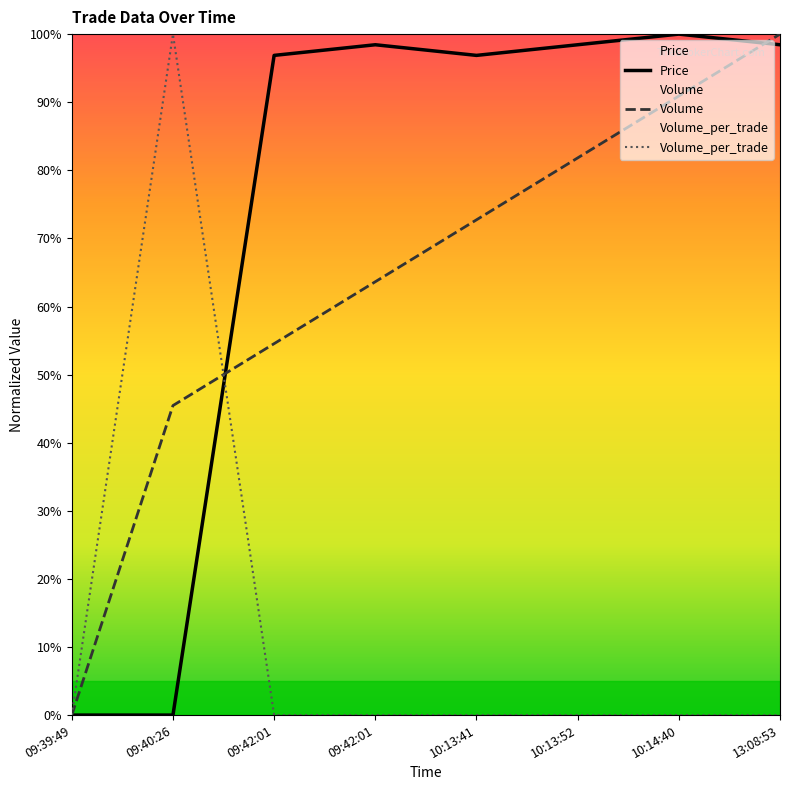

Reading right to left, what are all the values shown in this chart?

Price: 13:08:53=98.4	10:14:40=100.0	10:13:52=98.4	10:13:41=96.9	09:42:01=98.4	09:42:01=96.9	09:40:26=0.0	09:39:49=0.0
Volume: 13:08:53=100.0	10:14:40=90.9	10:13:52=81.8	10:13:41=72.7	09:42:01=63.6	09:42:01=54.5	09:40:26=45.5	09:39:49=0.0
Volume_per_trade: 13:08:53=0.0	10:14:40=0.0	10:13:52=0.0	10:13:41=0.0	09:42:01=0.0	09:42:01=0.0	09:40:26=100.0	09:39:49=0.0